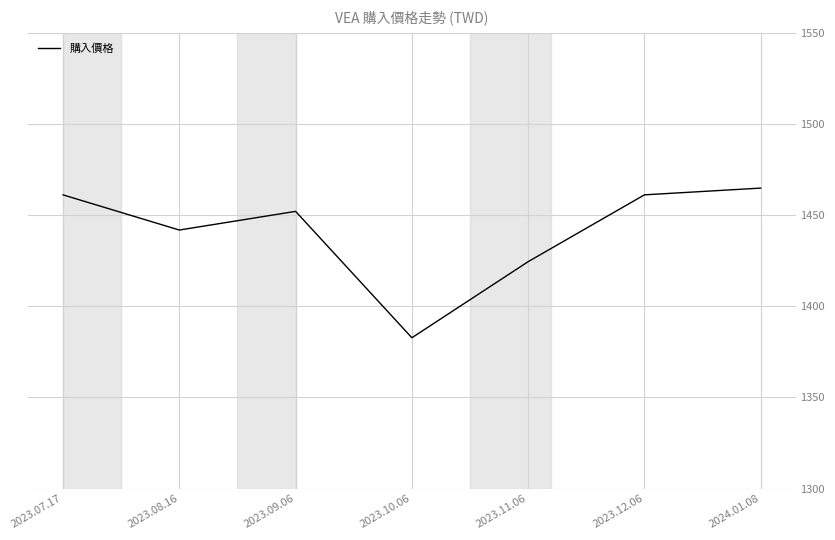

Is it true that the value at 2024.01.08 is 1464.9?

True